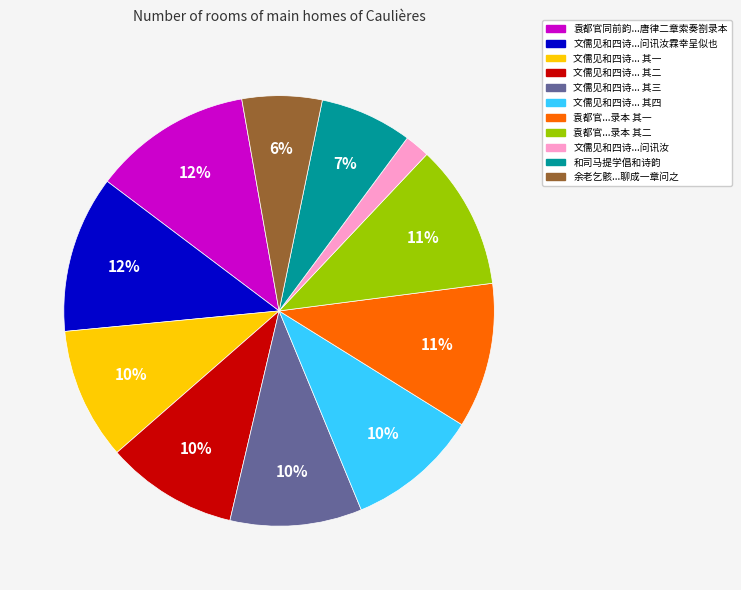

Do 文儒见和四诗...问讯汝霖幸呈似也 and 袁都官...录本 其一 together represent more than half of the pie?

No